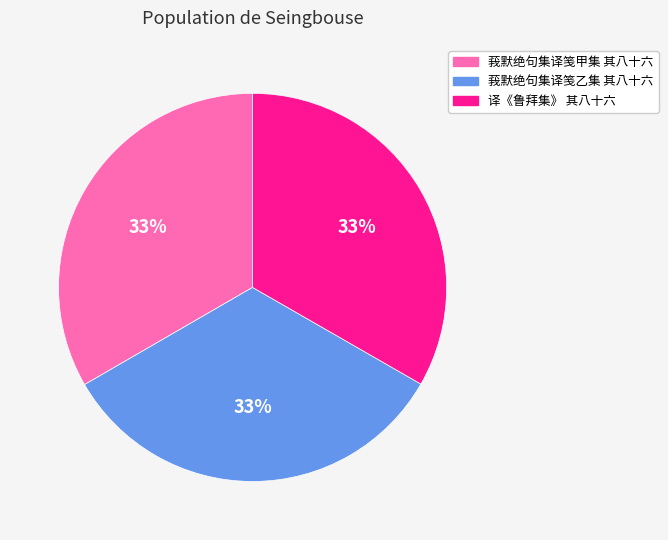

The 莪默绝句集译笺甲集 其八十六 slice represents 33% of the pie. True or false?

True